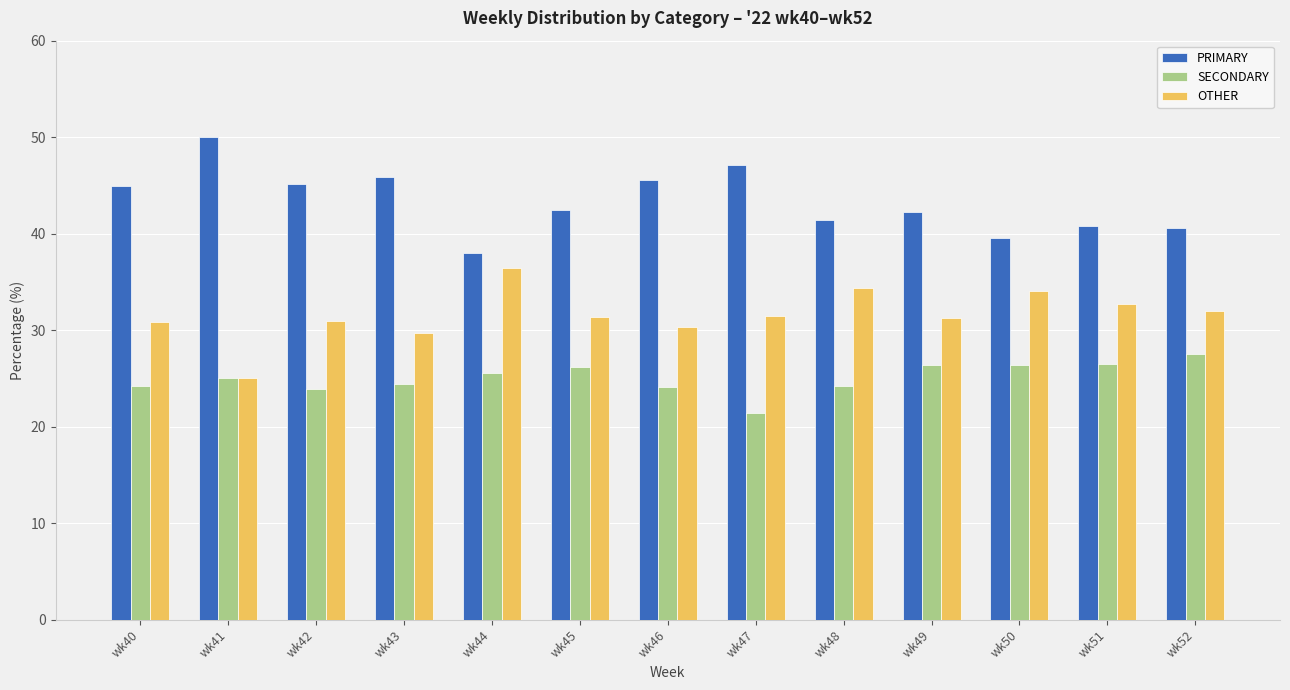

At which label does PRIMARY reach its peak?

wk41